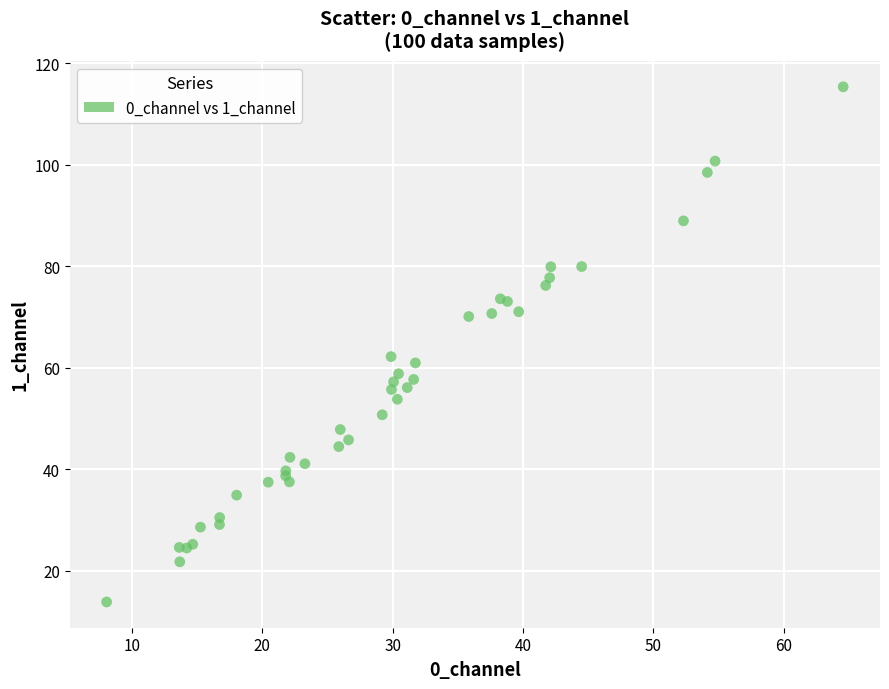

What Y value in the scatter plot is closest to 64?

62.2